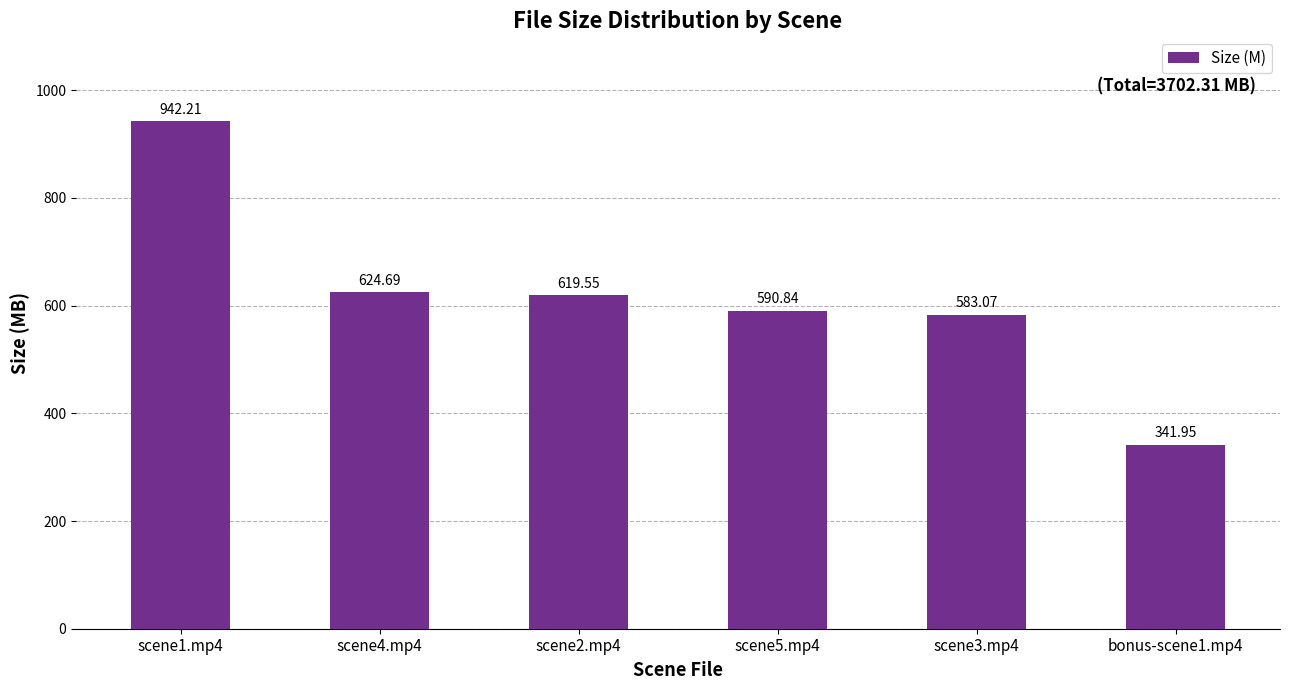

What is the change in value from scene3.mp4 to bonus-scene1.mp4?

-241.1